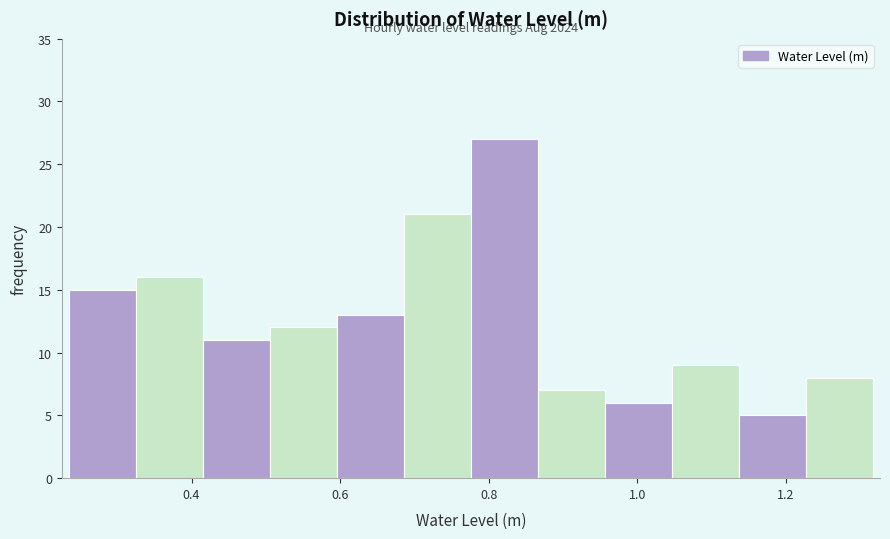

Over which range of the x-axis is the bar tallest?

0.78 to 0.86